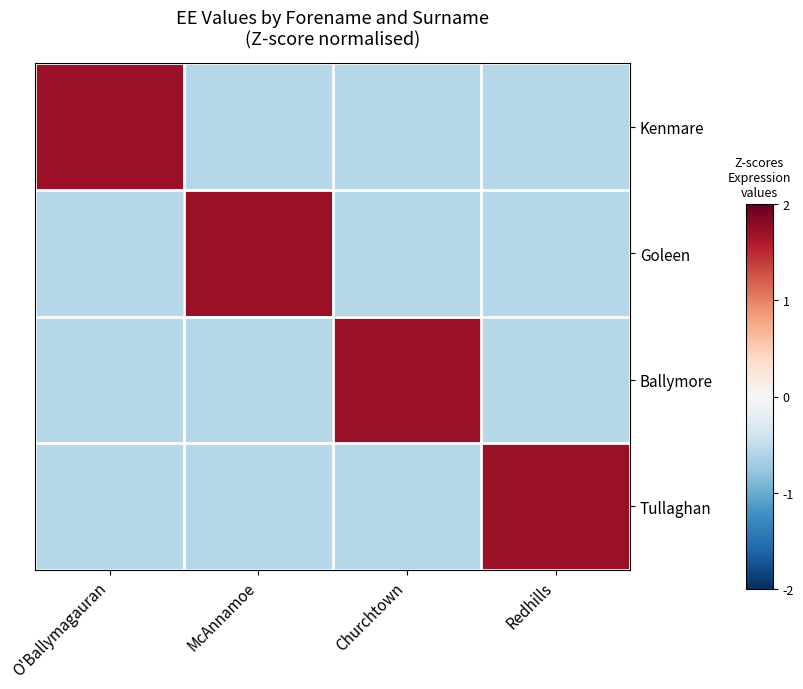

Reading left to right, extract all data points from this chart.

Kenmare: O'Ballymagauran=1.7	McAnnamoe=-0.6	Churchtown=-0.6	Redhills=-0.6
Goleen: O'Ballymagauran=-0.6	McAnnamoe=1.7	Churchtown=-0.6	Redhills=-0.6
Ballymore: O'Ballymagauran=-0.6	McAnnamoe=-0.6	Churchtown=1.7	Redhills=-0.6
Tullaghan: O'Ballymagauran=-0.6	McAnnamoe=-0.6	Churchtown=-0.6	Redhills=1.7